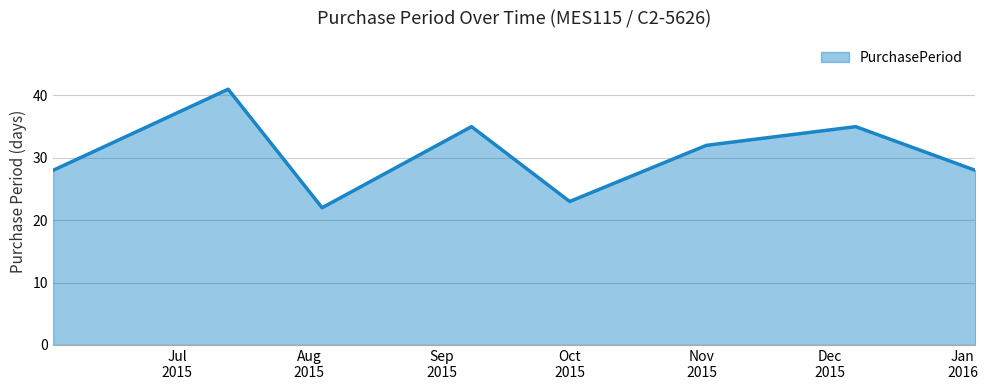

True or false: the data has more than 1 interior local peaks.

True